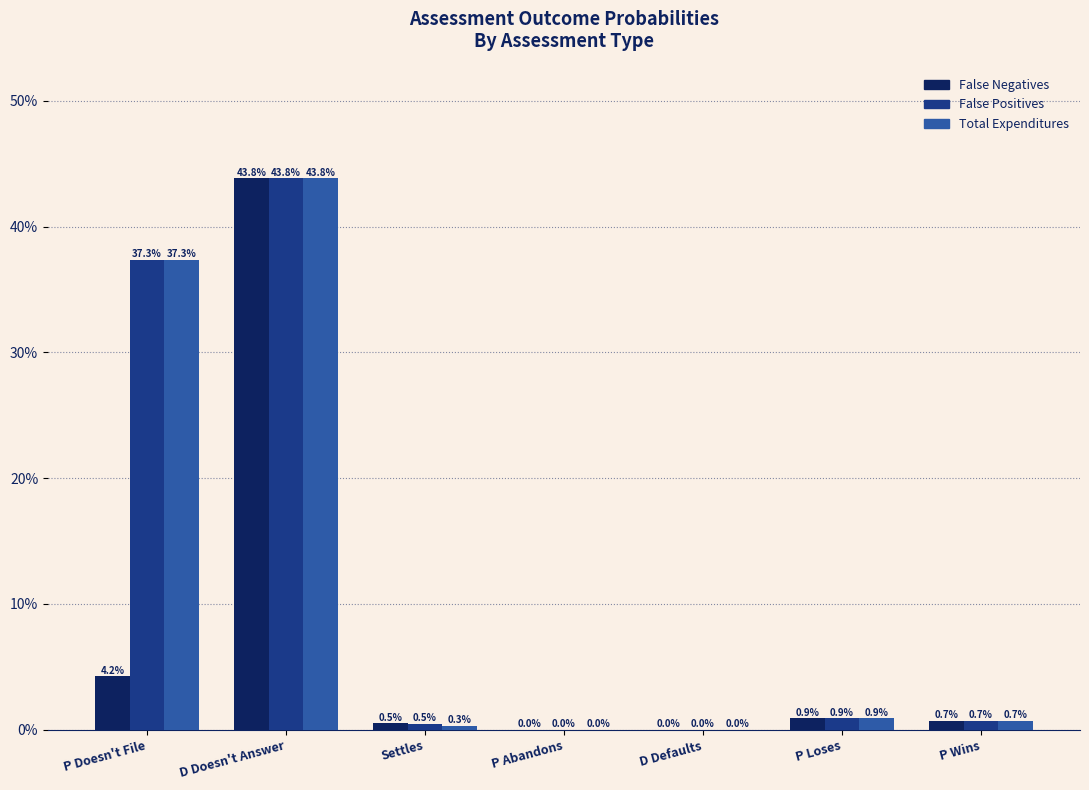

Between D Doesn't Answer and P Loses, which series saw the biggest shift?

False Negatives